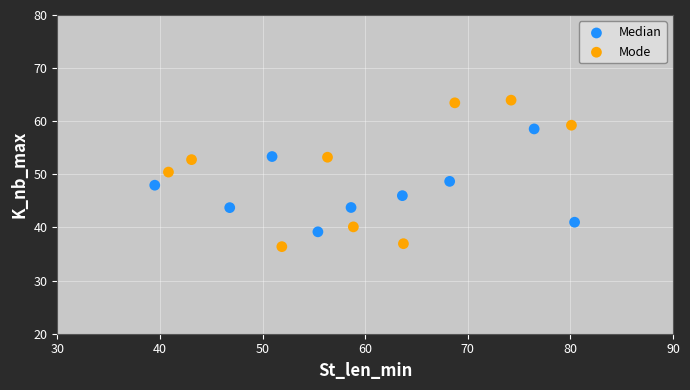

Which series contains the highest Y value?

Mode